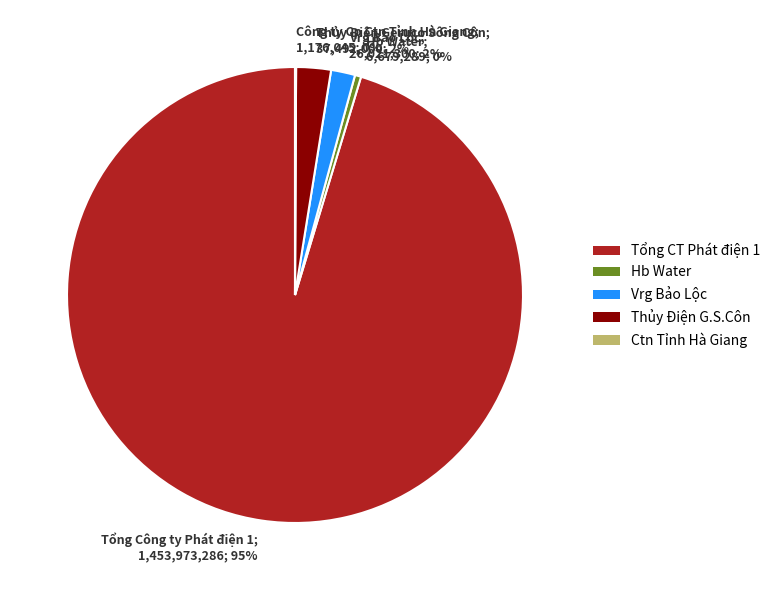

True or false: Vrg Bảo Lộc; 26,021,300; 2% accounts for 2% of the total.

True